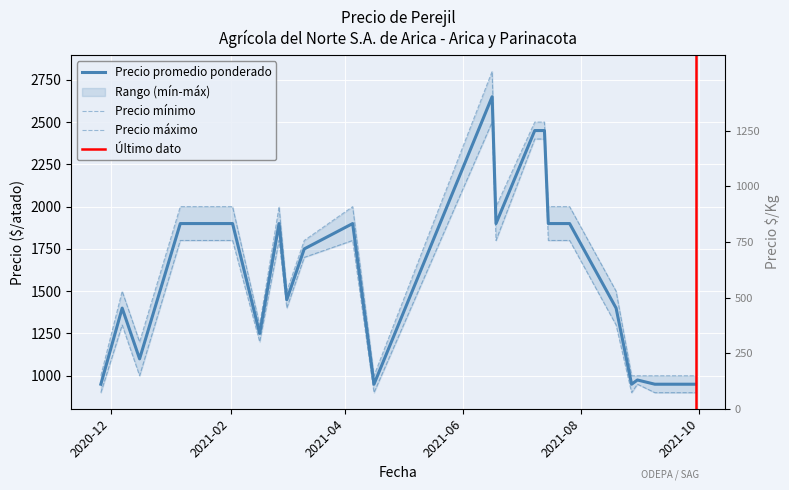

How many data points in Precio máximo are less than 1800?

11